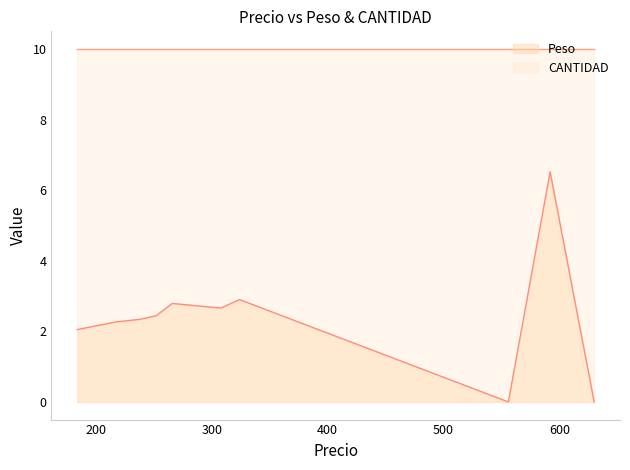

Rank the series at 630 from highest to lowest value.

CANTIDAD, Peso